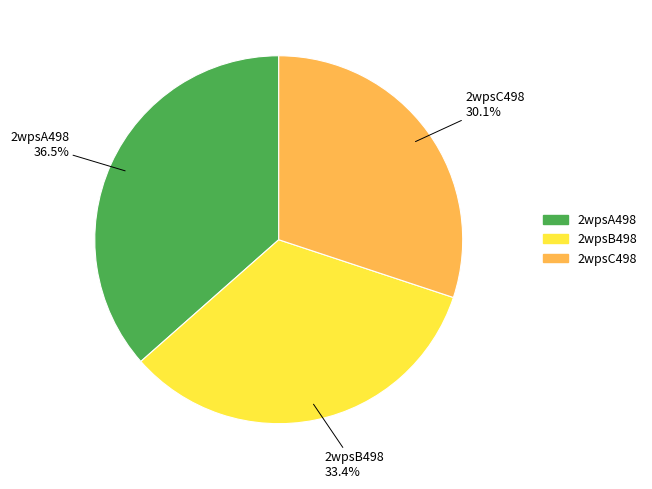

How many slices are in this pie chart?

3